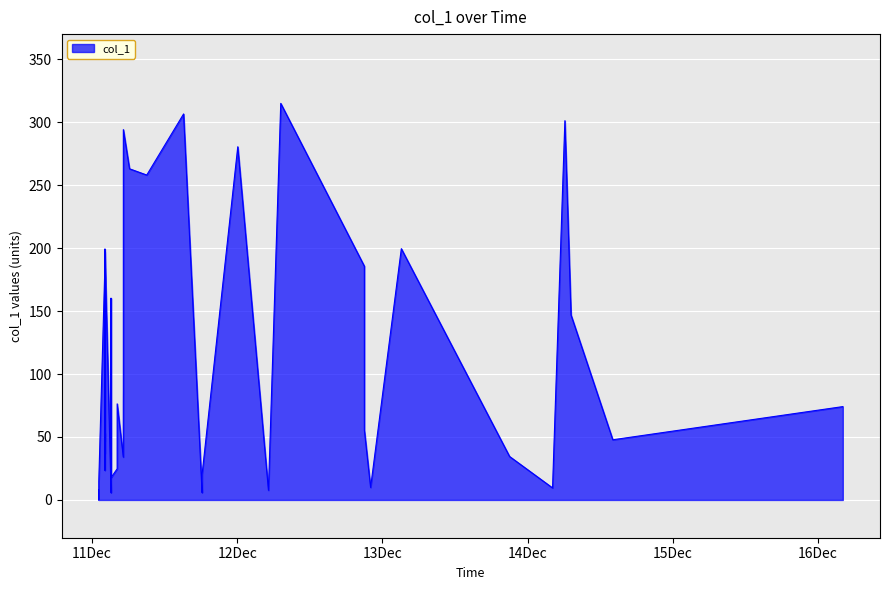

What is the label of the 17th point from the right?

2016-12-11 09:01:50